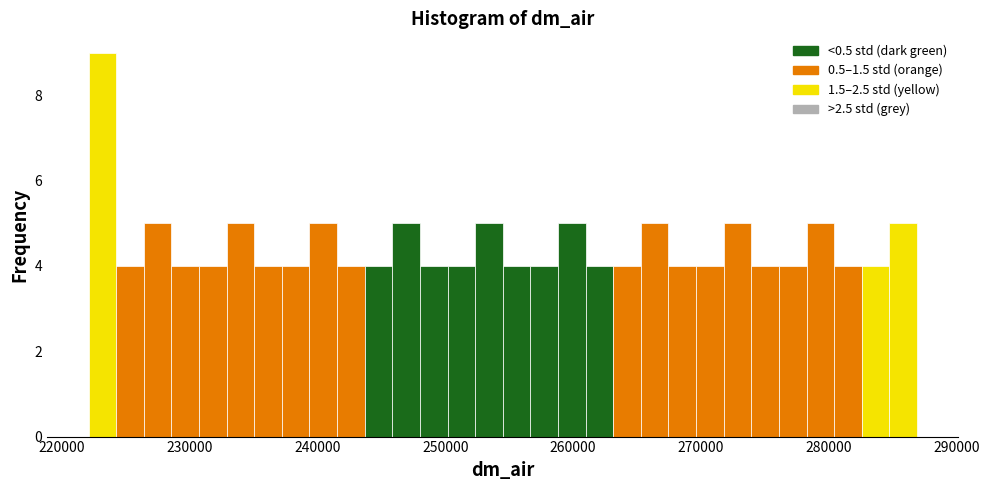

Read against the x-axis, roughly where is the centre of the tallest bar?

223000